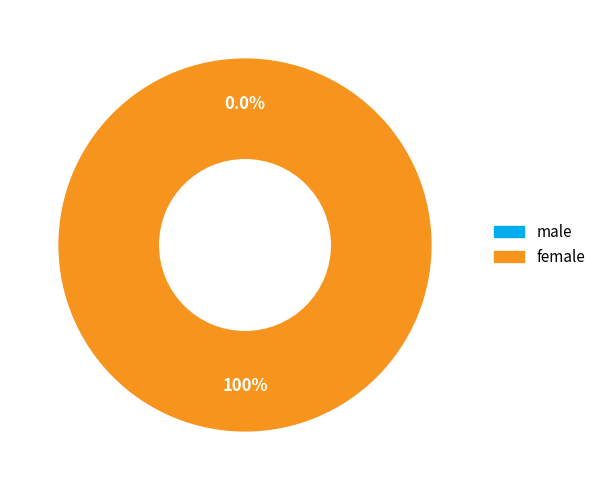

Rank the categories by value from highest to lowest.

female, male